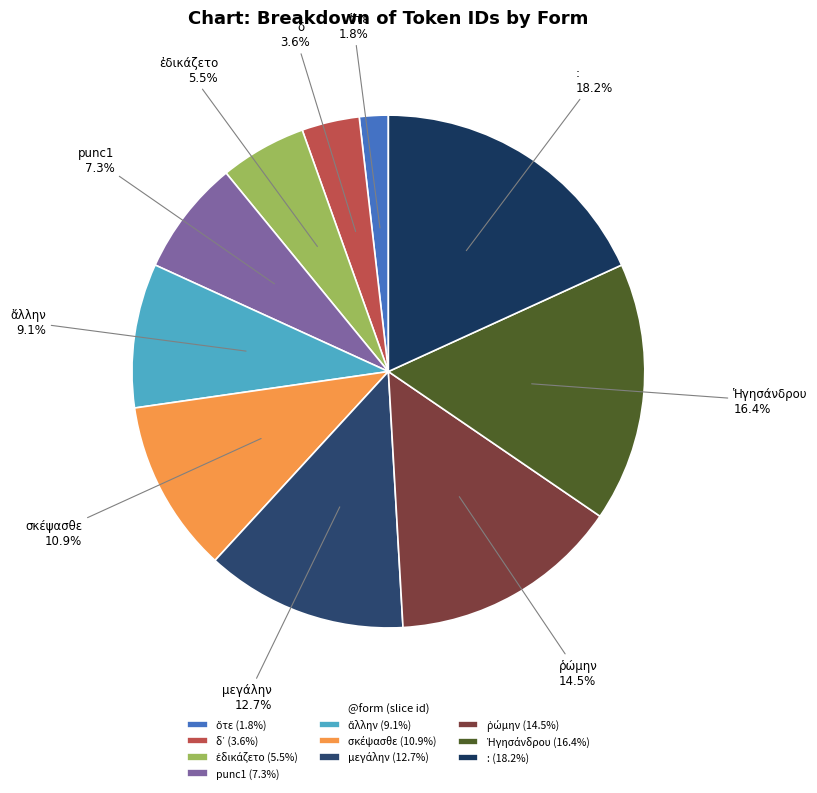

What percentage is the Ἡγησάνδρου slice, to the nearest percent?

16%